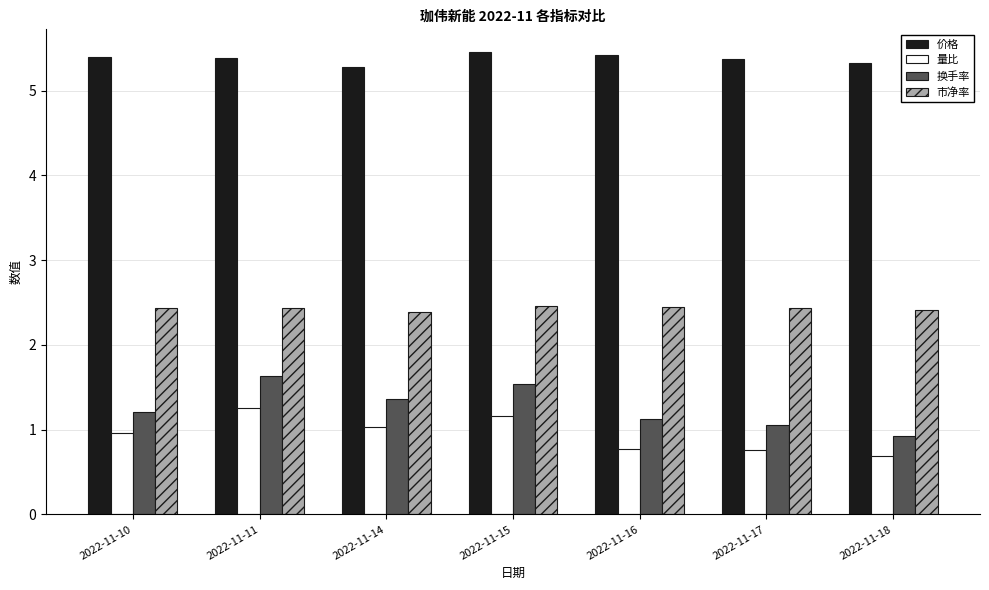

At how many categories does at least one series exceed 3?

7